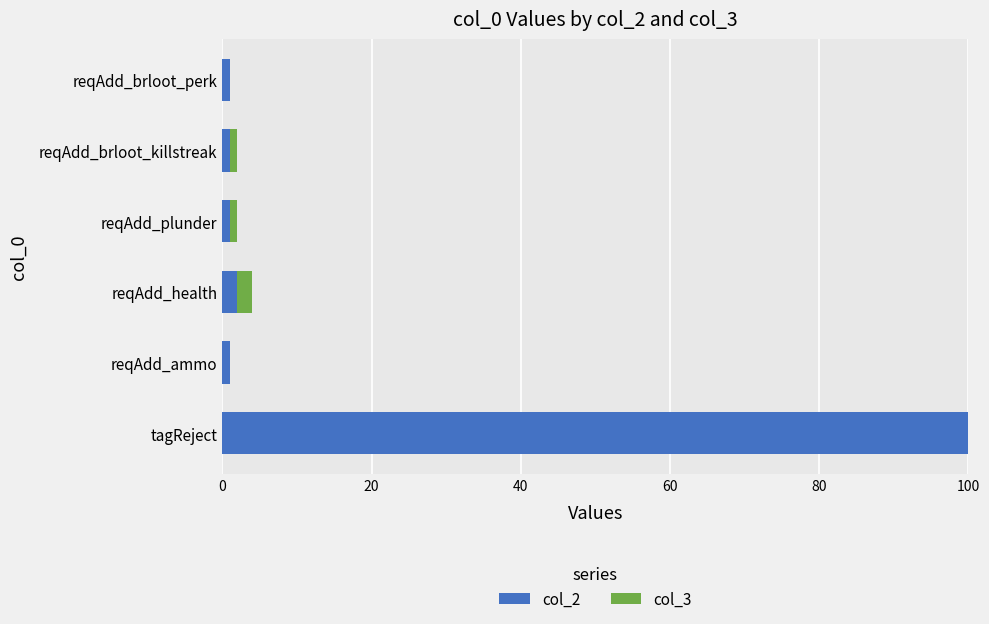

At which category is the sum across all series the highest?

tagReject